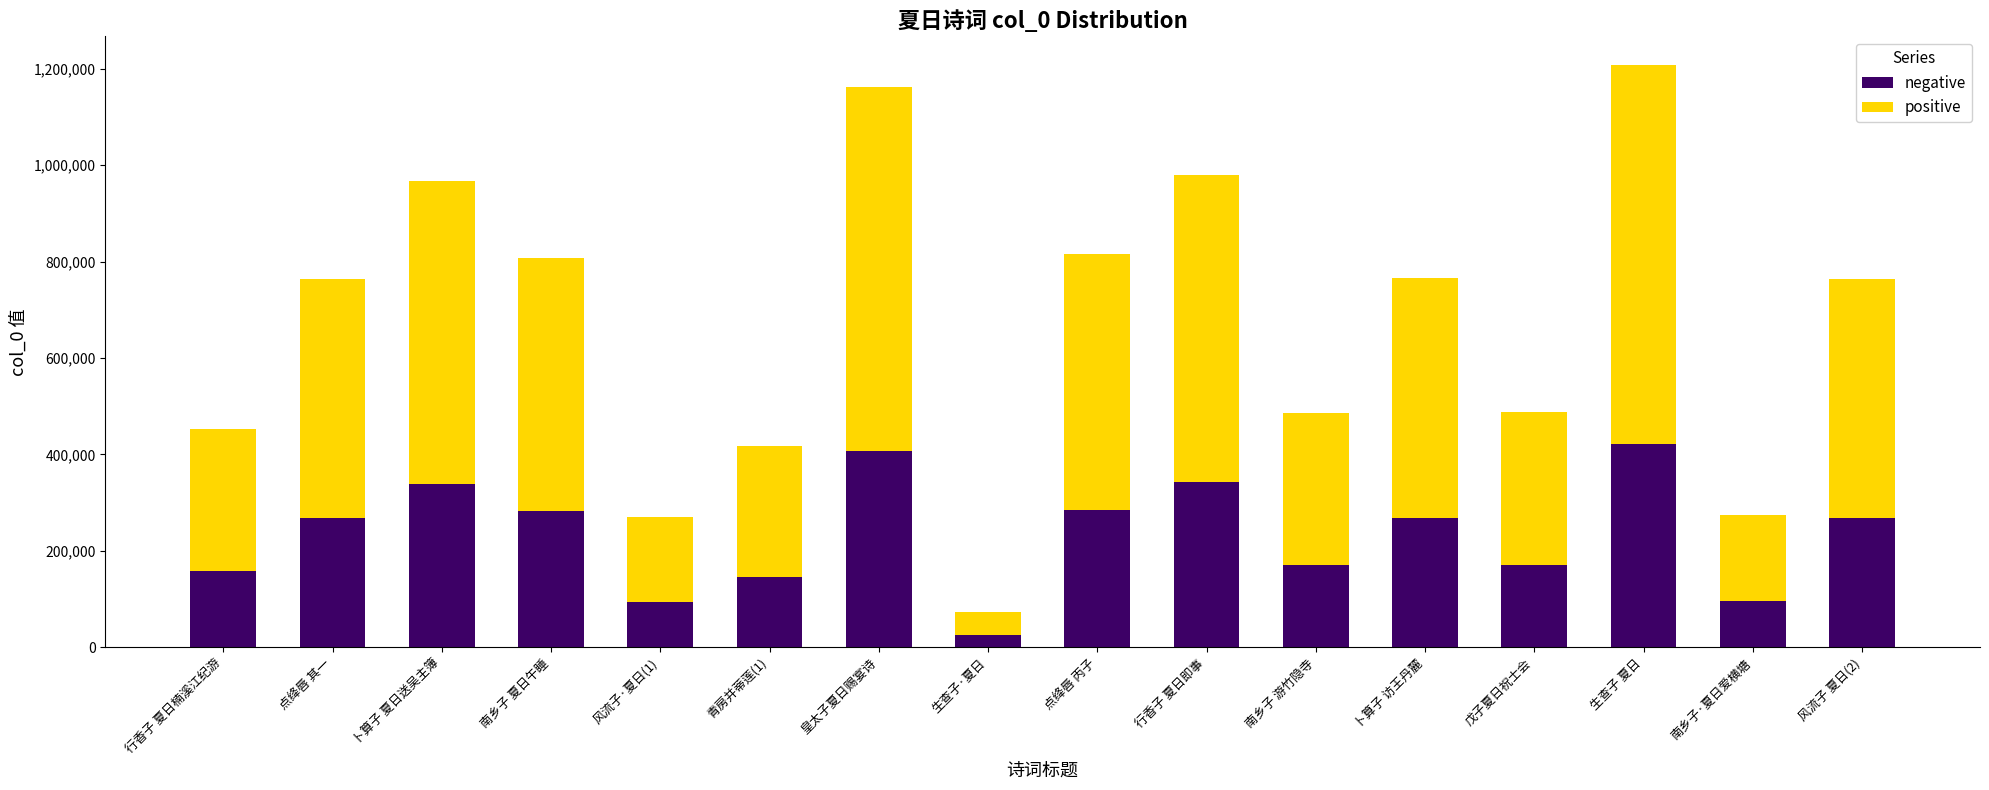

What is the average value of the negative series?

233984.7